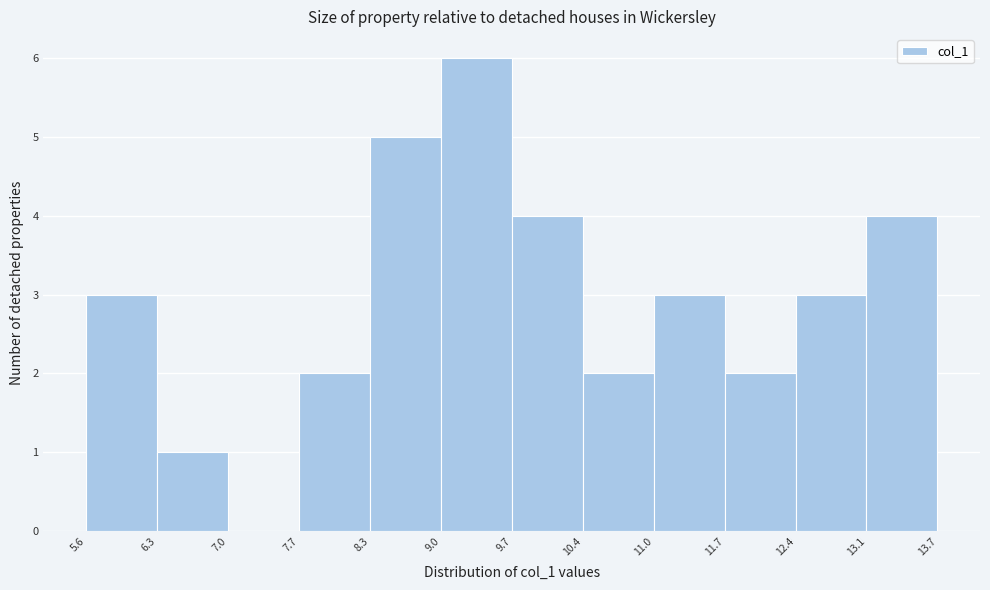

Reading left to right, transcribe this chart: for each bar, give the range it covers on the x-axis and its height. The values are not printed on the chart, so give them approximately, as read against the axis.

5.6 to 6.3: 3
6.3 to 7.0: 1
7.0 to 7.7: 0
7.7 to 8.3: 2
8.3 to 9.0: 5
9.0 to 9.7: 6
9.7 to 10.4: 4
10.4 to 11.0: 2
11.0 to 11.7: 3
11.7 to 12.4: 2
12.4 to 13.1: 3
13.1 to 13.7: 4